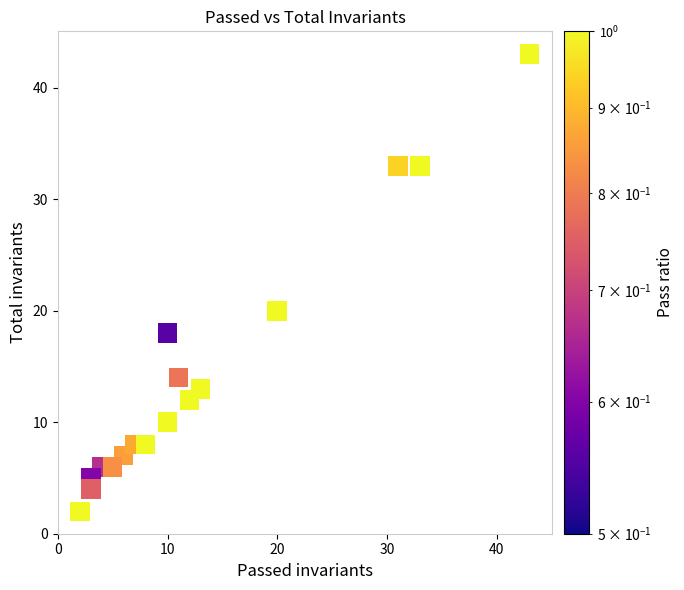

What Y value in the scatter plot is closest to 22?

20